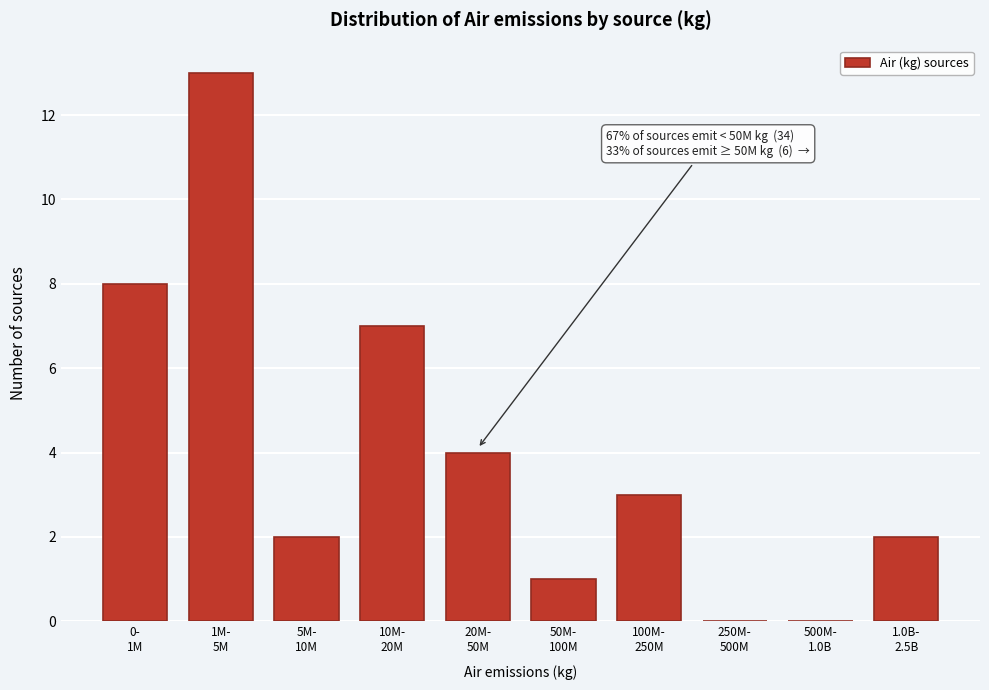

What is the sum of all values?

40